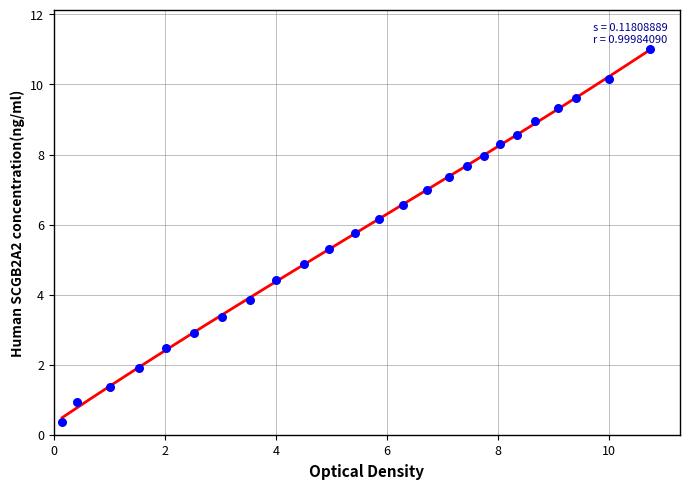

Approximately how many times larger is the value at 9.42 compared to 7.75?

1.2